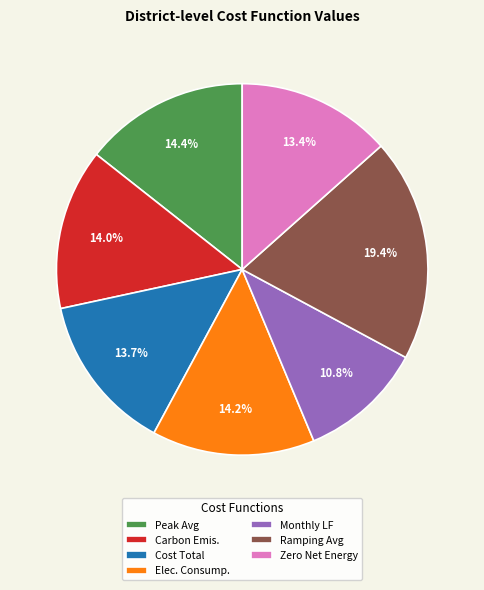

To the nearest percent, what is the difference between the largest and smallest slice percentages?

9%